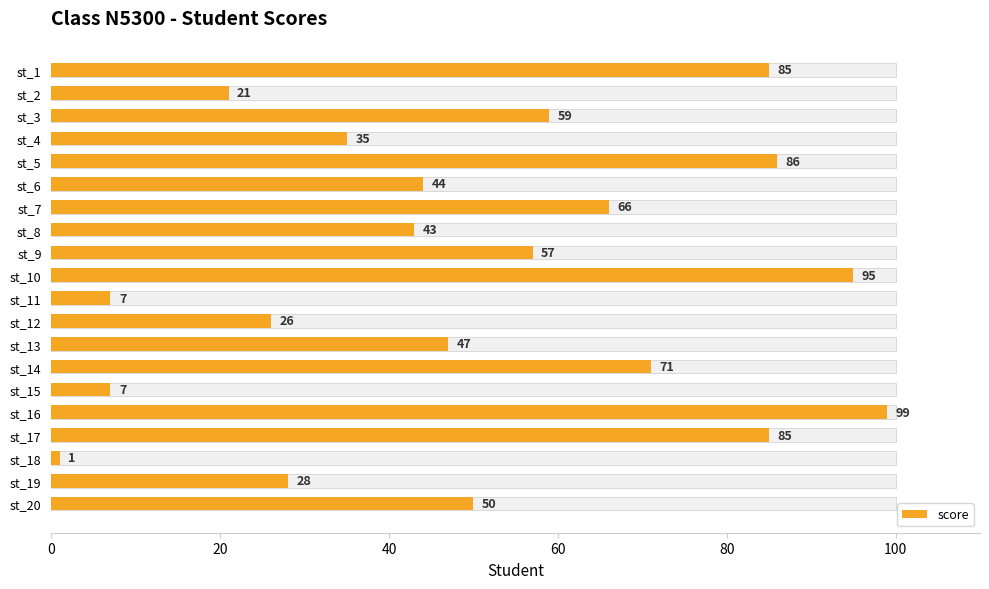

Is it true that the value at st_1 is 43?

False